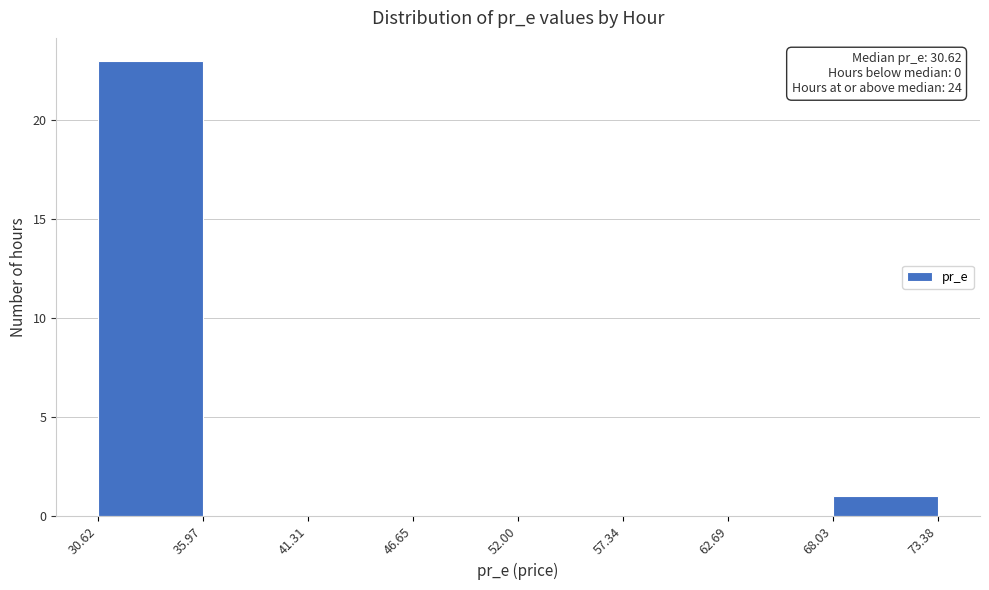

Which range on the x-axis has the tallest bar?

30.62 to 35.97